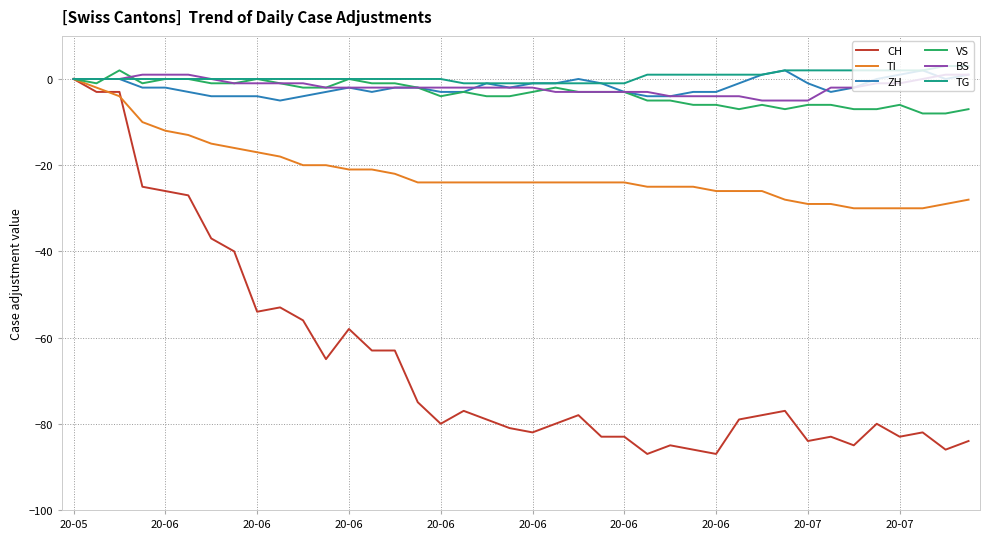

What is the maximum value shown in the chart?

3